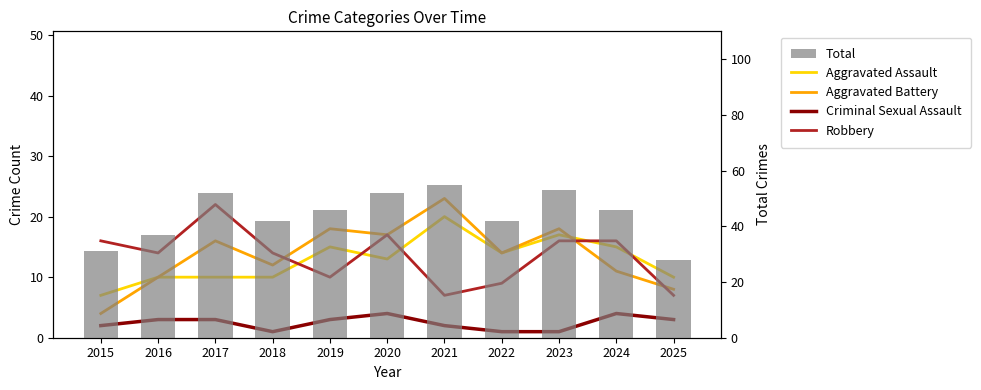

What is the sum of all Total values?

484